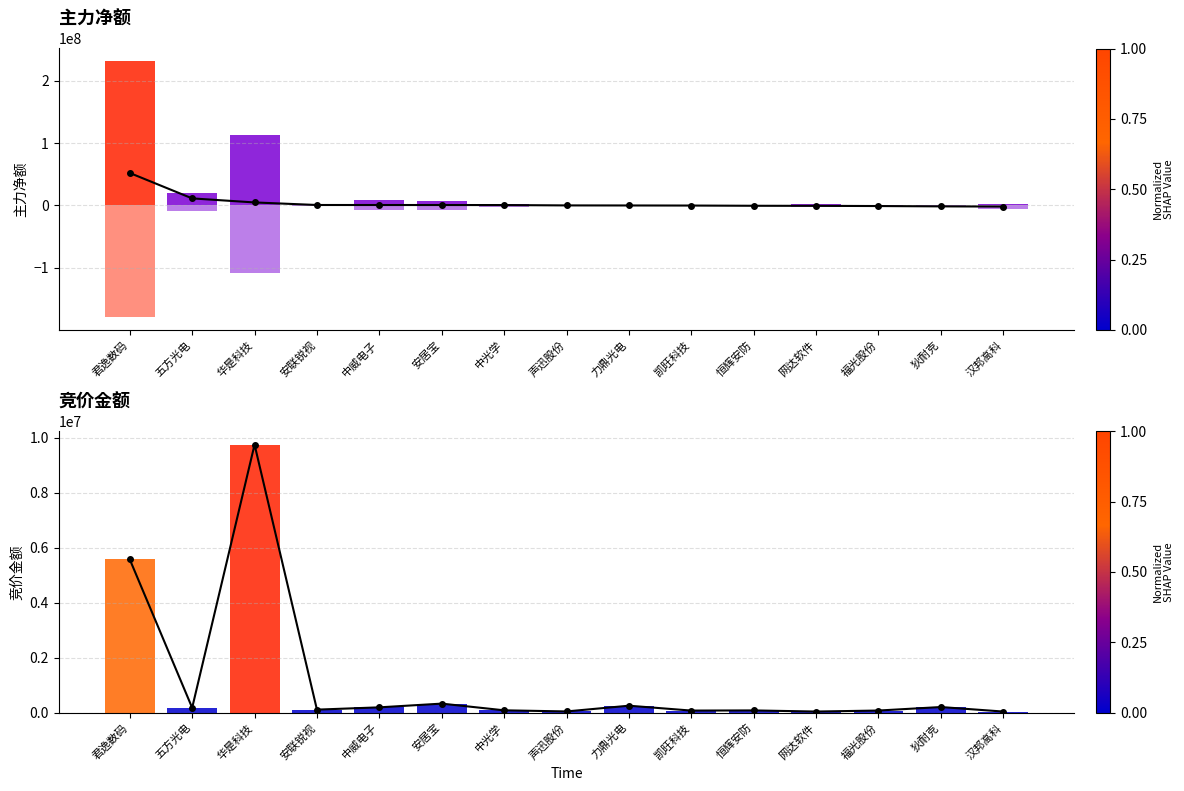

Which has a higher value, 力鼎光电 or 恒辉安防?

力鼎光电